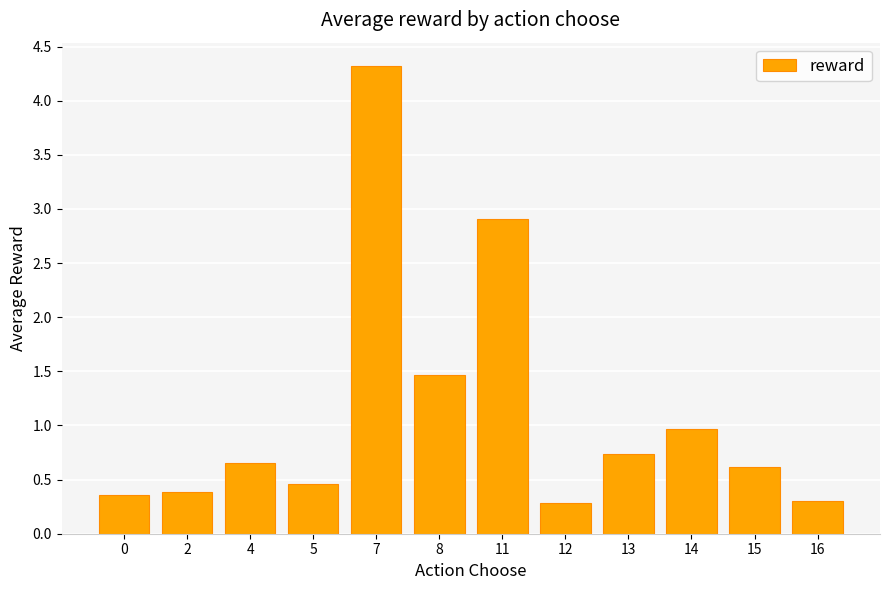

What is the smallest value displayed?

0.3